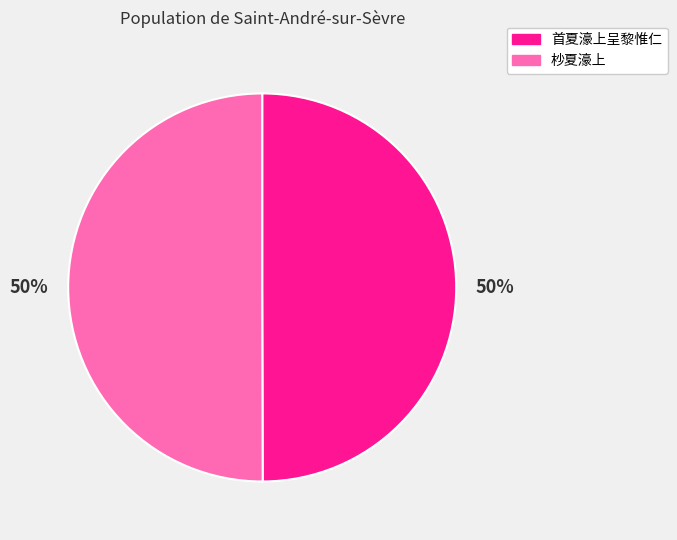

True or false: 杪夏濠上 accounts for 50% of the total.

True